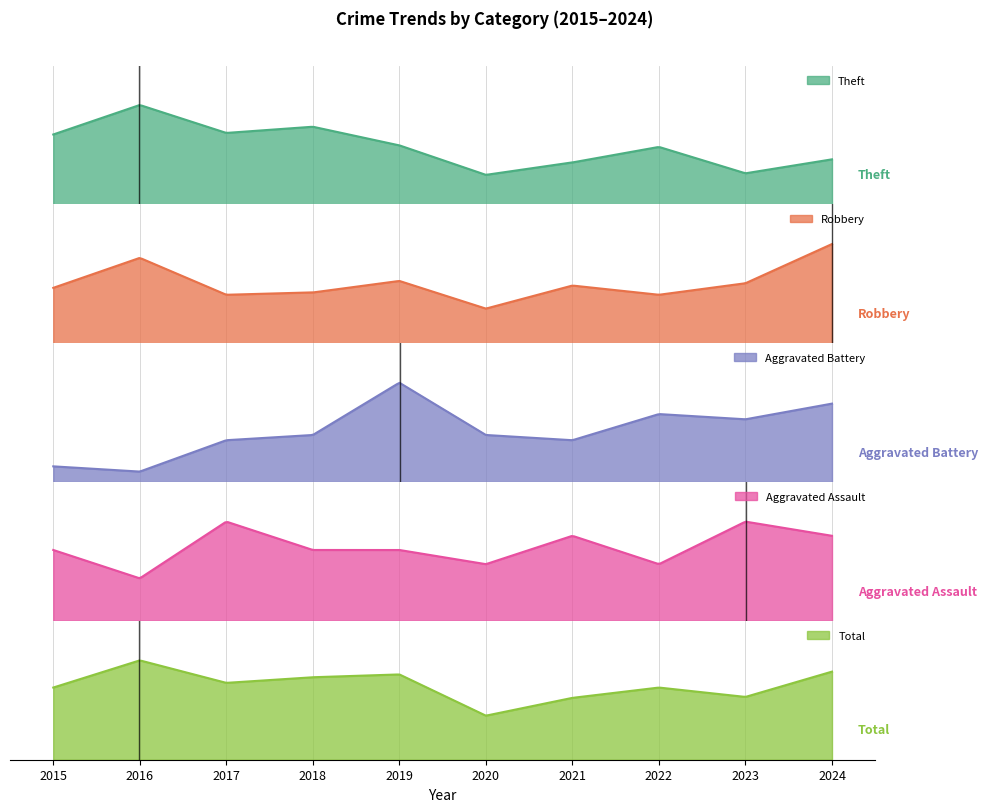

Rank the categories by Aggravated Battery value from highest to lowest.

2019, 2024, 2022, 2023, 2018, 2020, 2017, 2021, 2015, 2016